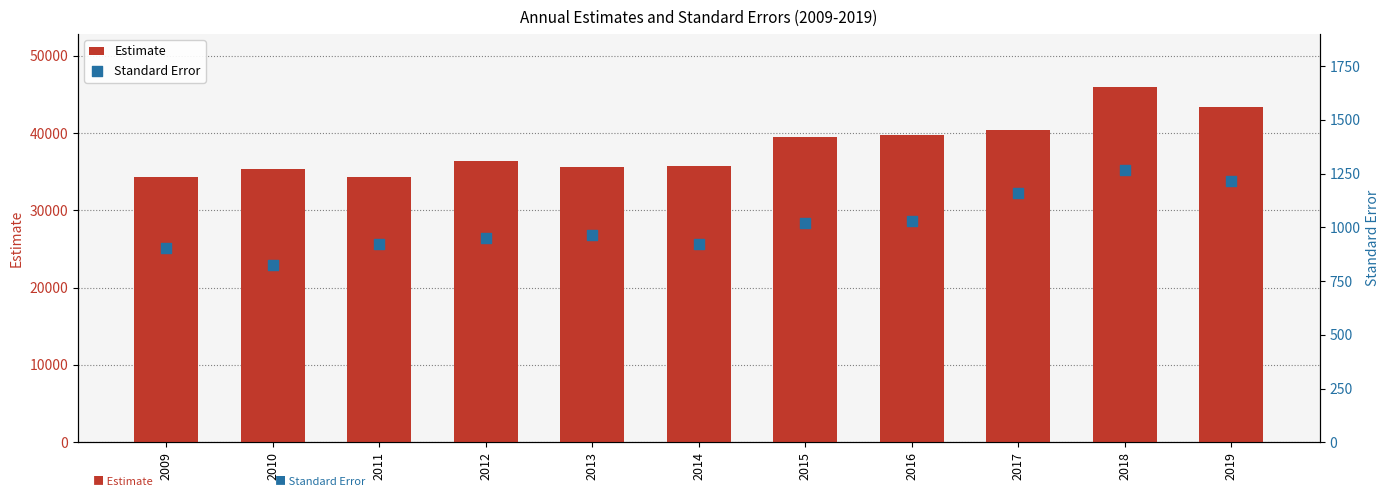

At which category is the sum across all series the highest?

2018